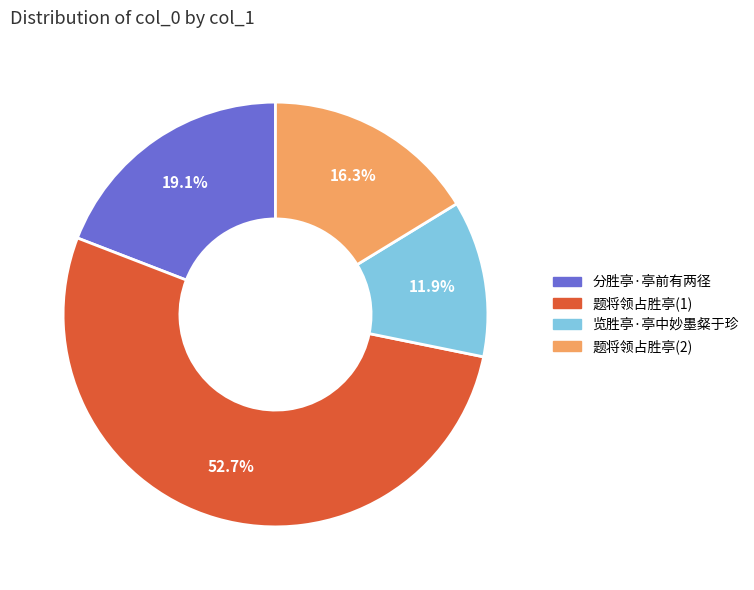

Which category has the biggest portion of the pie?

题将领占胜亭(1)